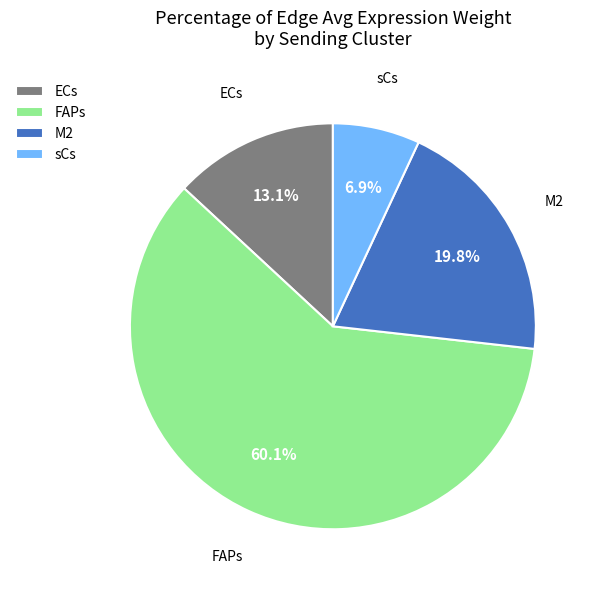

Which category accounts for the majority?

FAPs